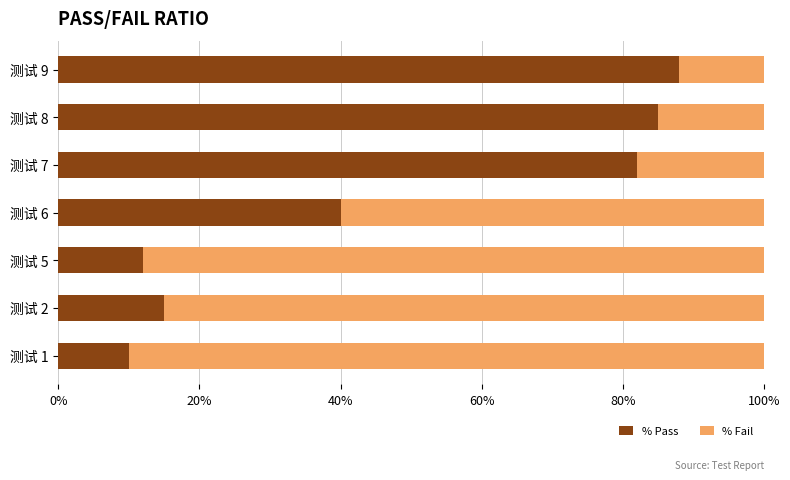

What is the highest value of the % Pass series?

88